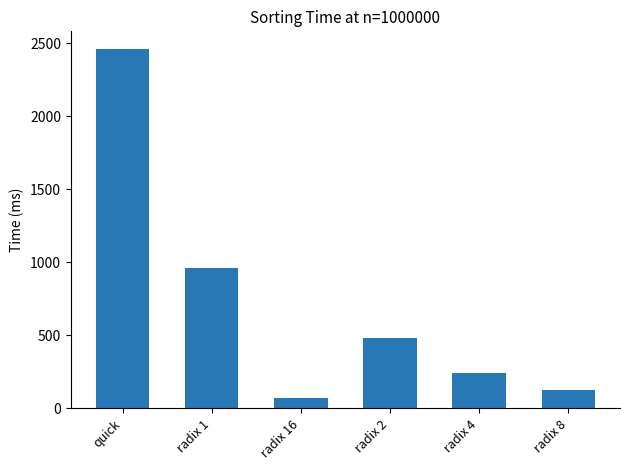

What is the minimum value shown in the chart?

73.0